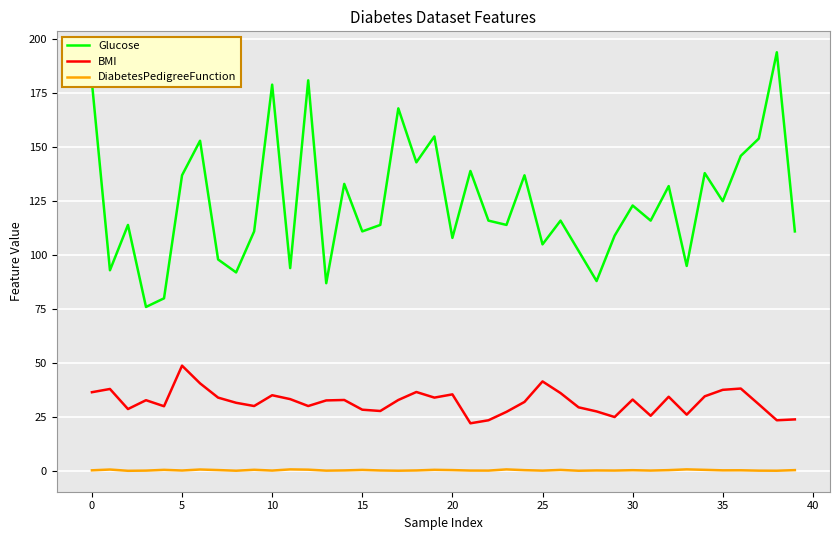

Which series has the largest total across all categories?

Glucose